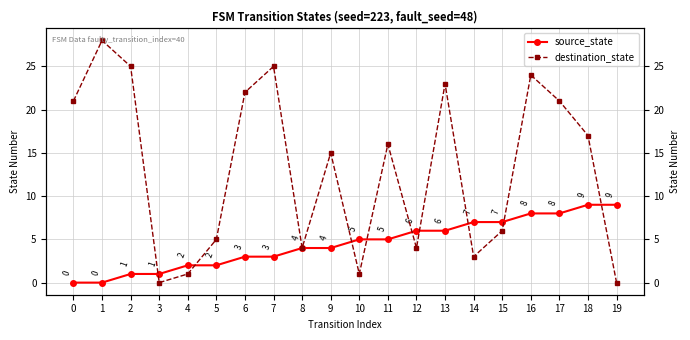

At 0, list the series in order from smallest to largest.

source_state, destination_state